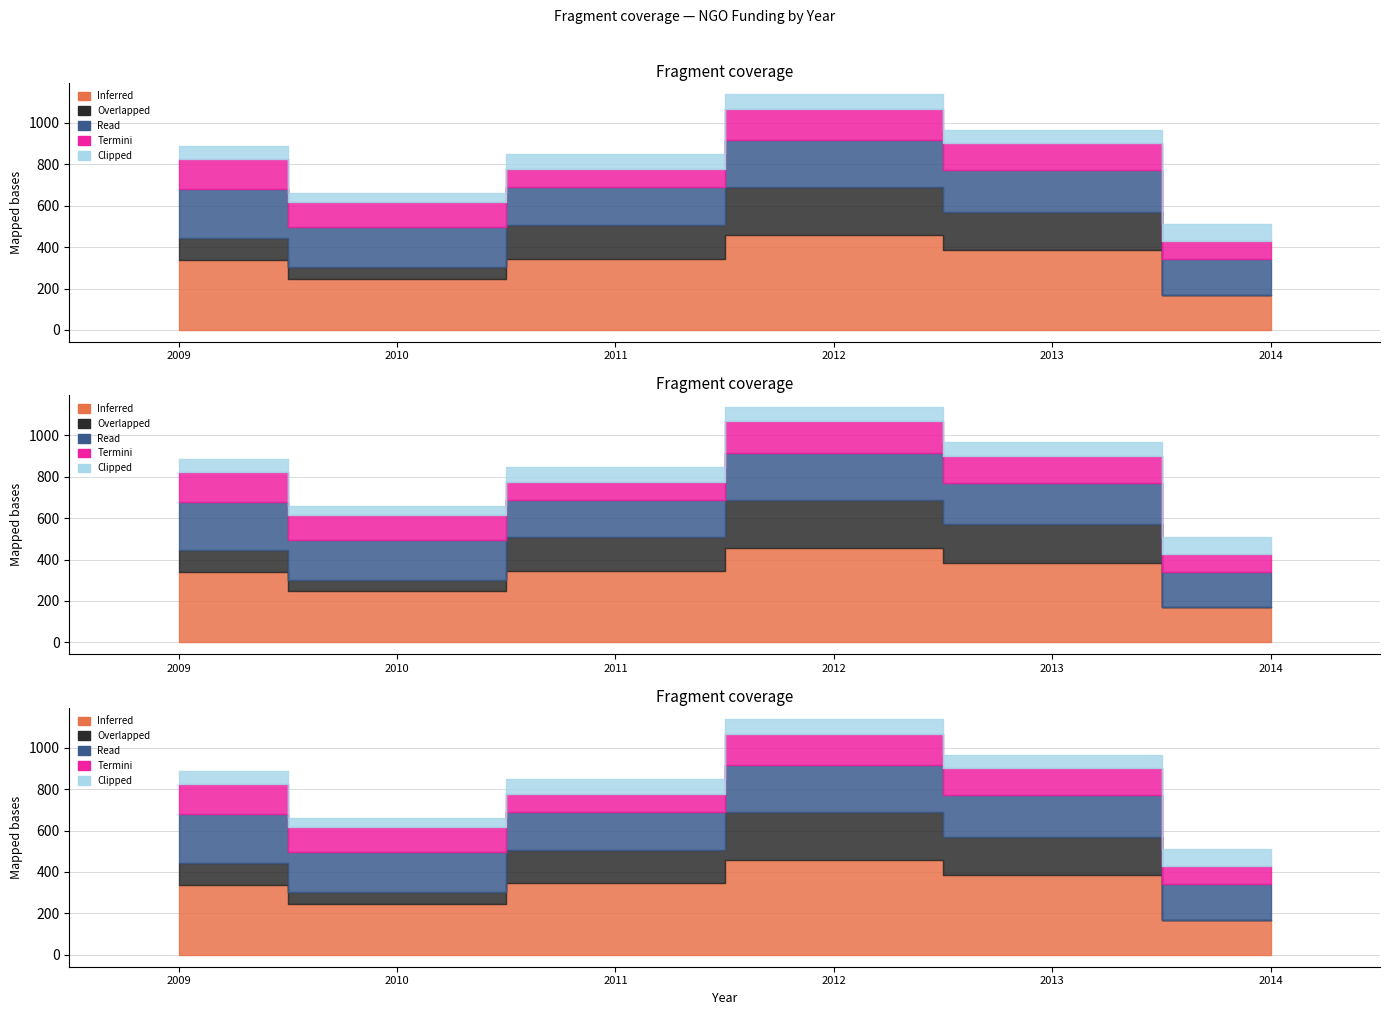

True or false: Overlapped has a value of 0 at 2014.

True